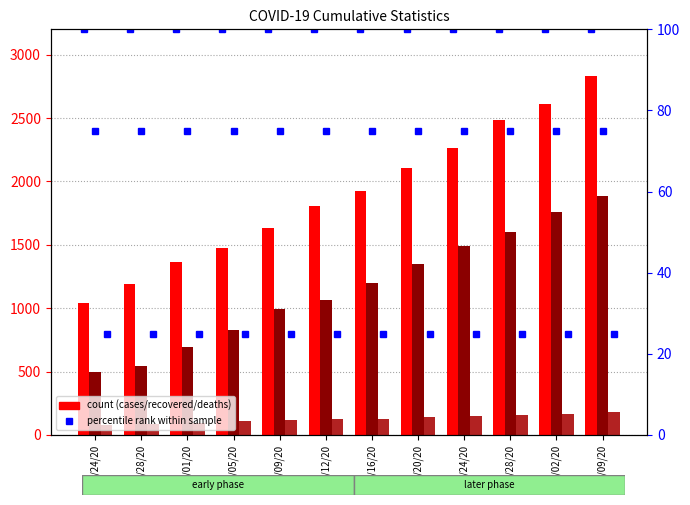

What is the sum of the percentile rank (cases_pct) values at 05/28/20 and 06/09/20?

200